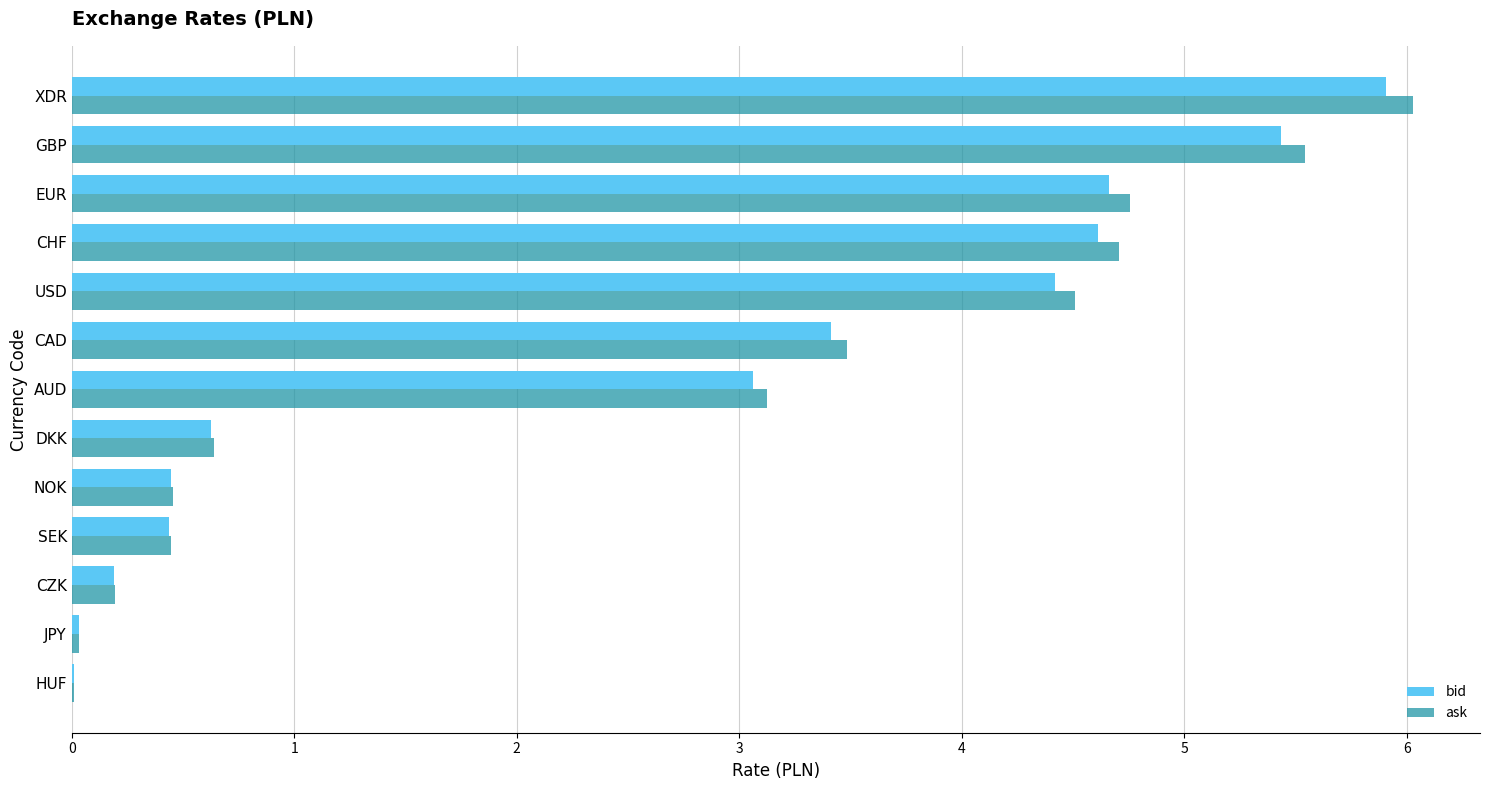

How many values in the bid series exceed 3?

7